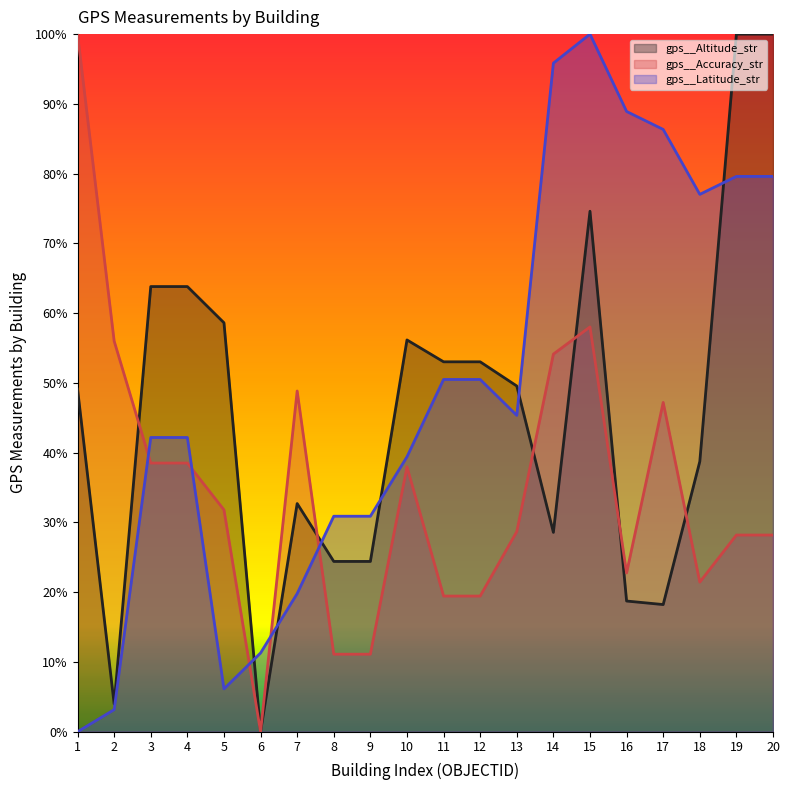

Does the chart display data point markers on the line(s)?

No